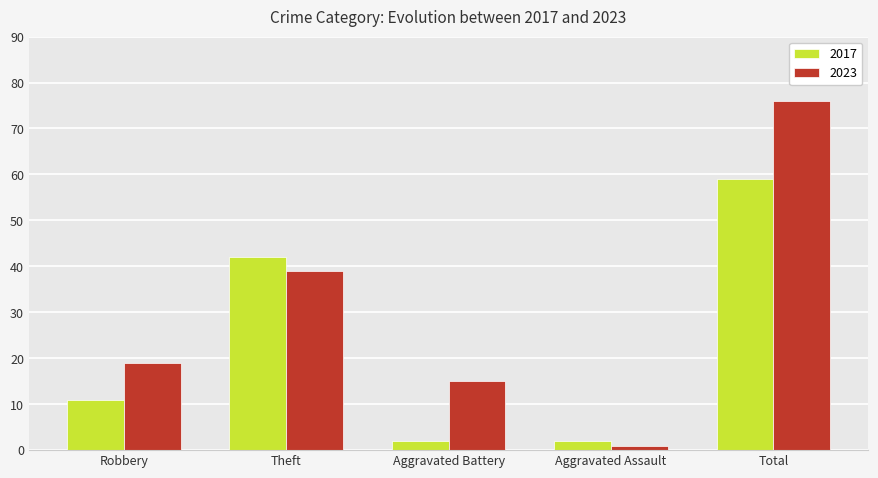

What position from the left is Robbery?

1